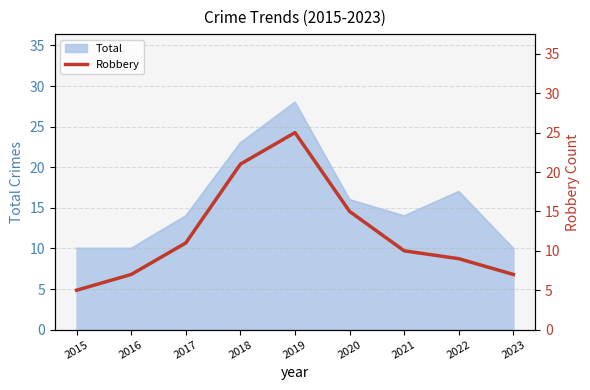

What is the maximum value for Total?

28